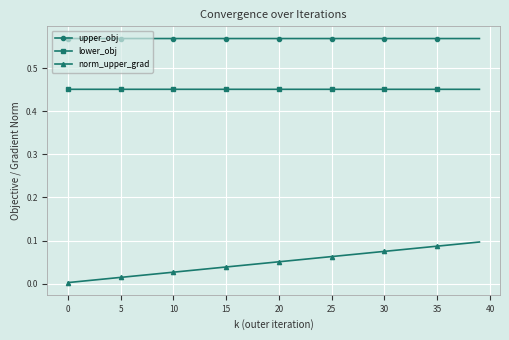

True or false: norm_upper_grad and lower_obj intersect in this chart.

False